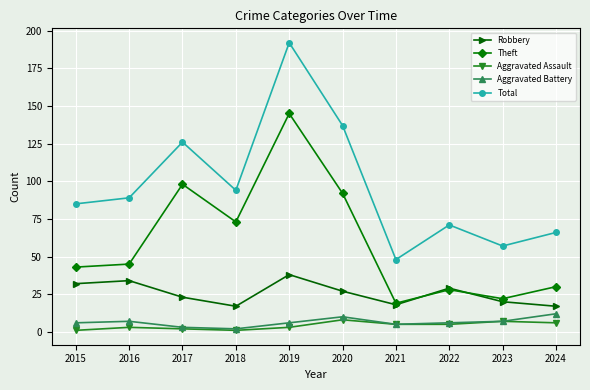

What is the maximum value for Total?

192